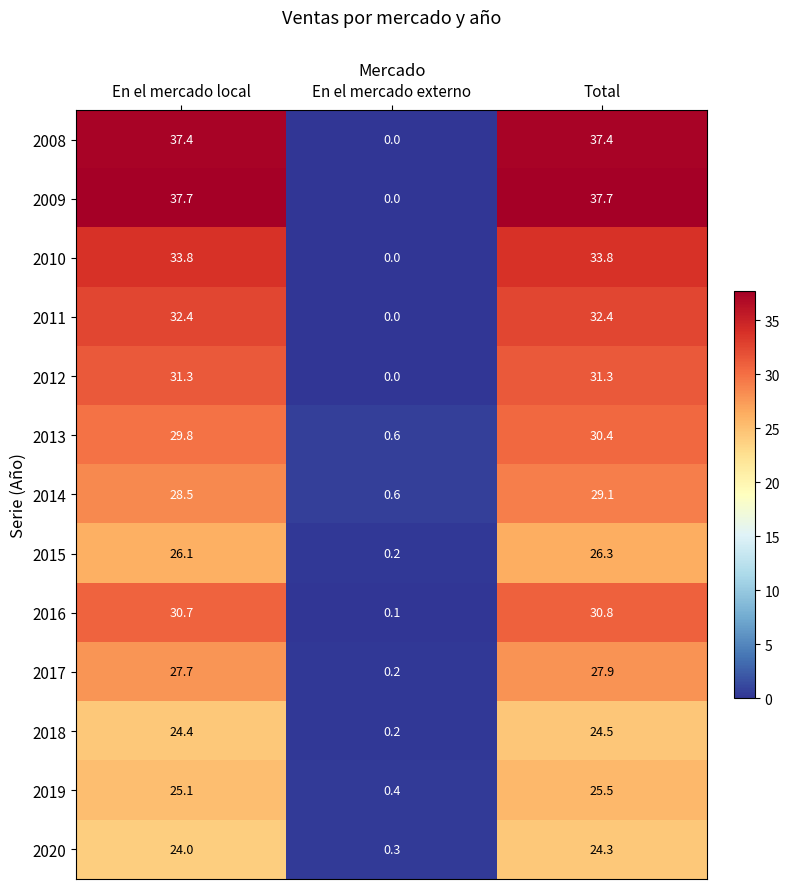

The 2013 series shows 44.3 at Total. True or false?

False